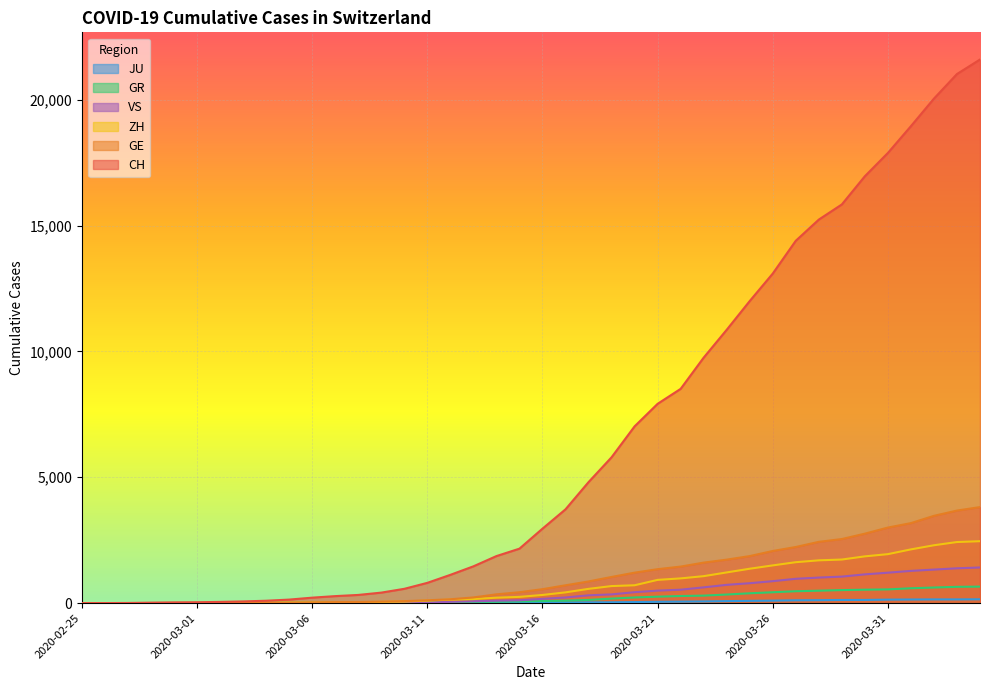

The VS series shows 968 at 2020-03-27. True or false?

True